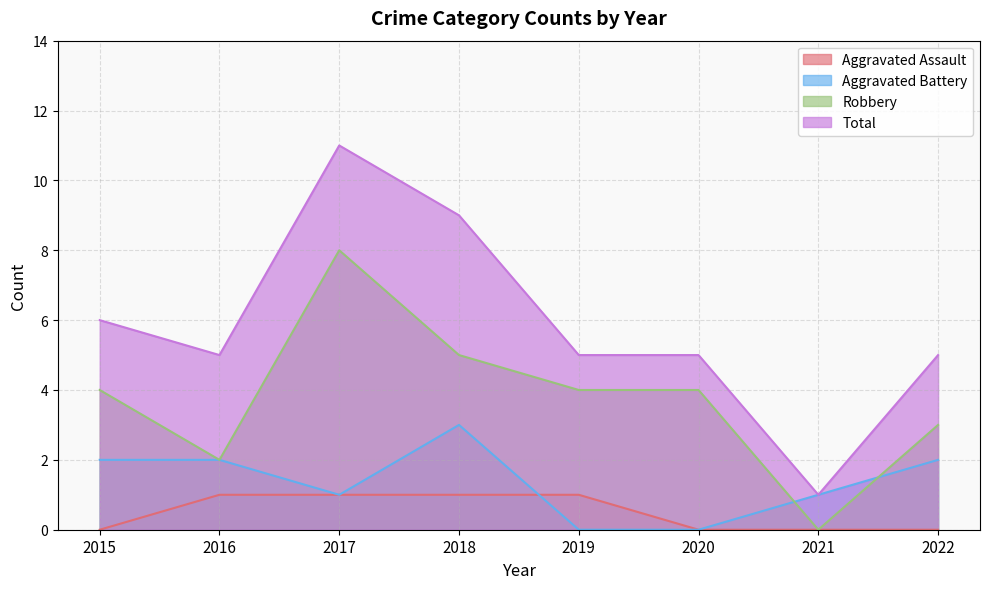

At which category is the sum across all series the highest?

2017